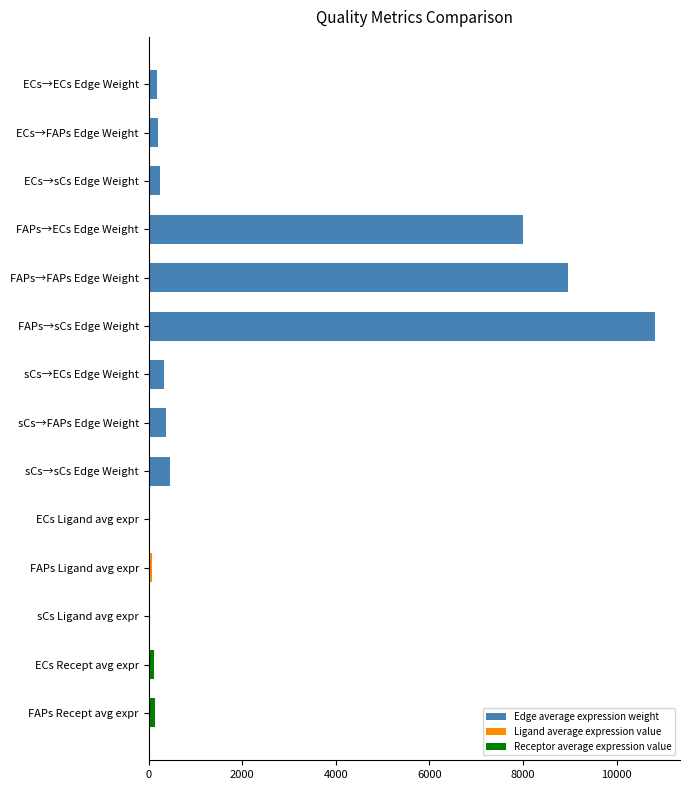

What is the greatest value displayed?

10815.6